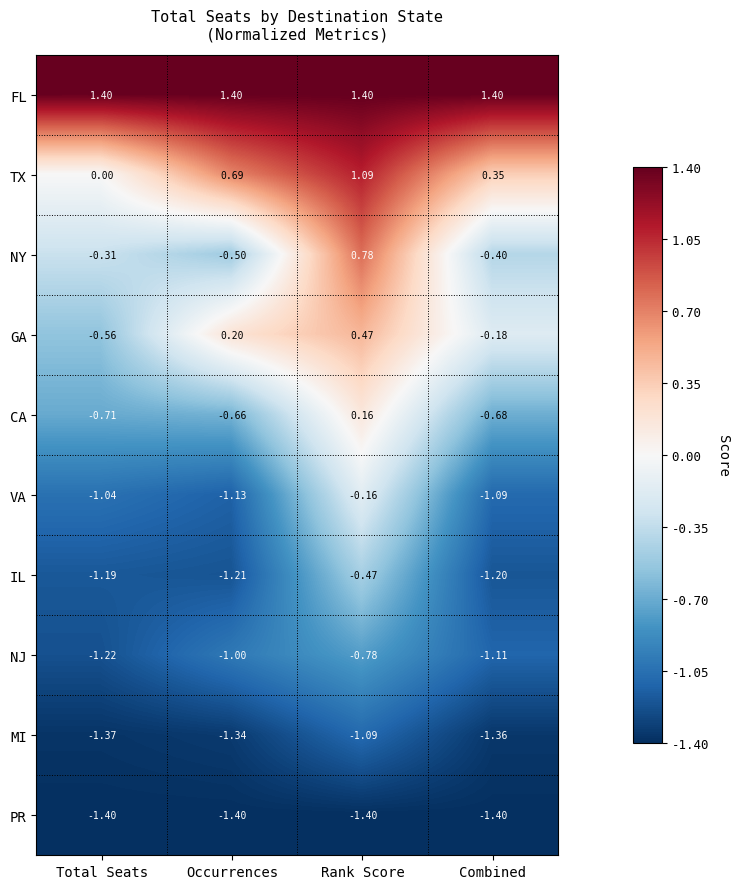

At which label is CA closest to 0?

Rank Score